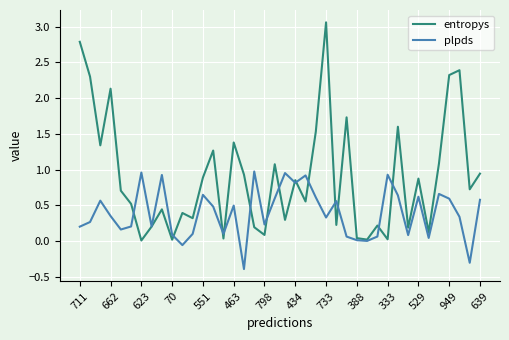

What is the lowest value of the plpds series?

-0.4